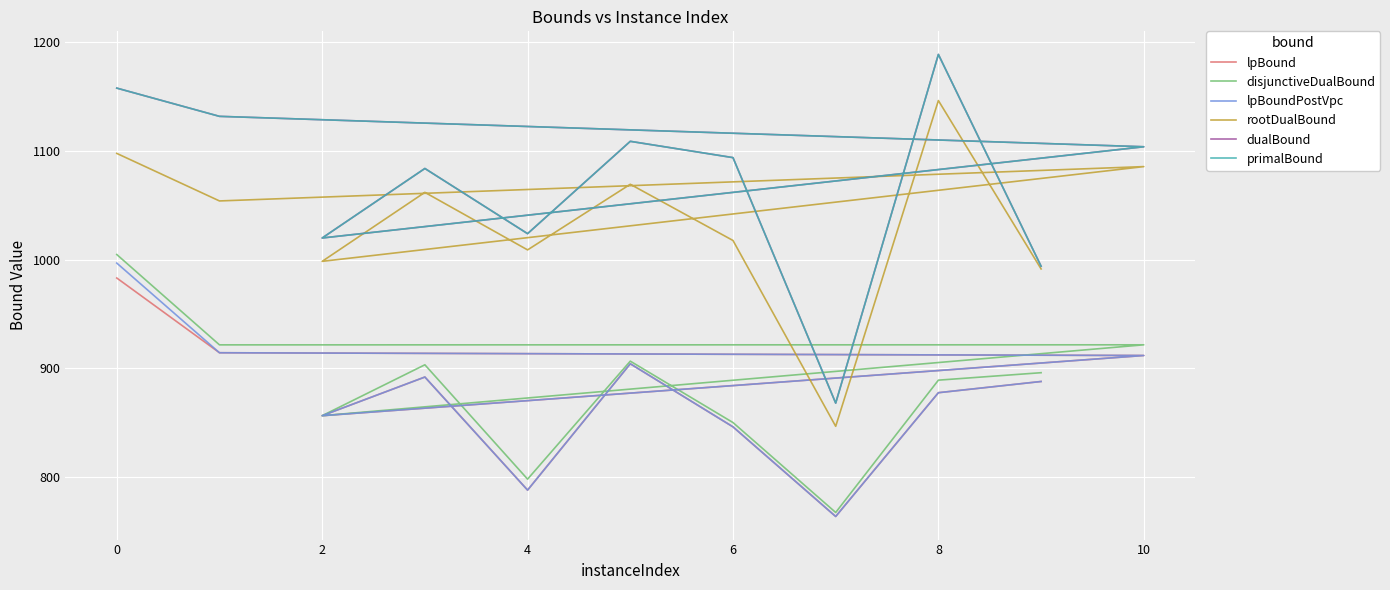

True or false: disjunctiveDualBound and lpBoundPostVpc cross at least once.

False